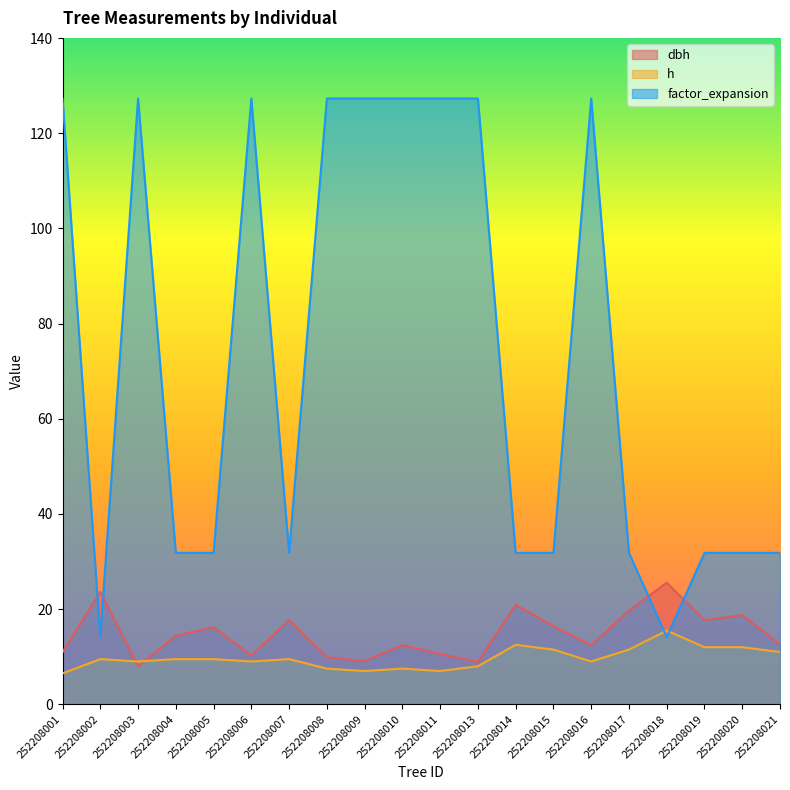

What is the total value across all series at 252208006?

146.6